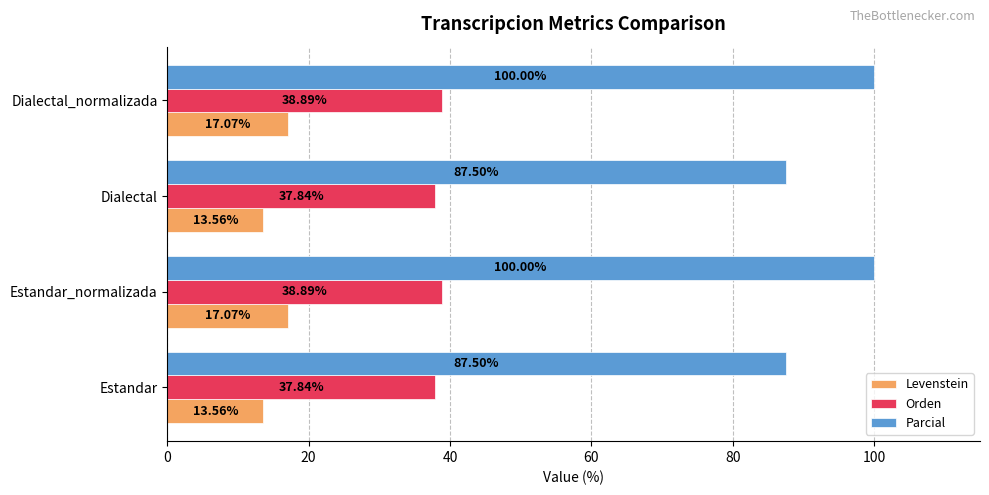

At how many categories does at least one series exceed 21?

4